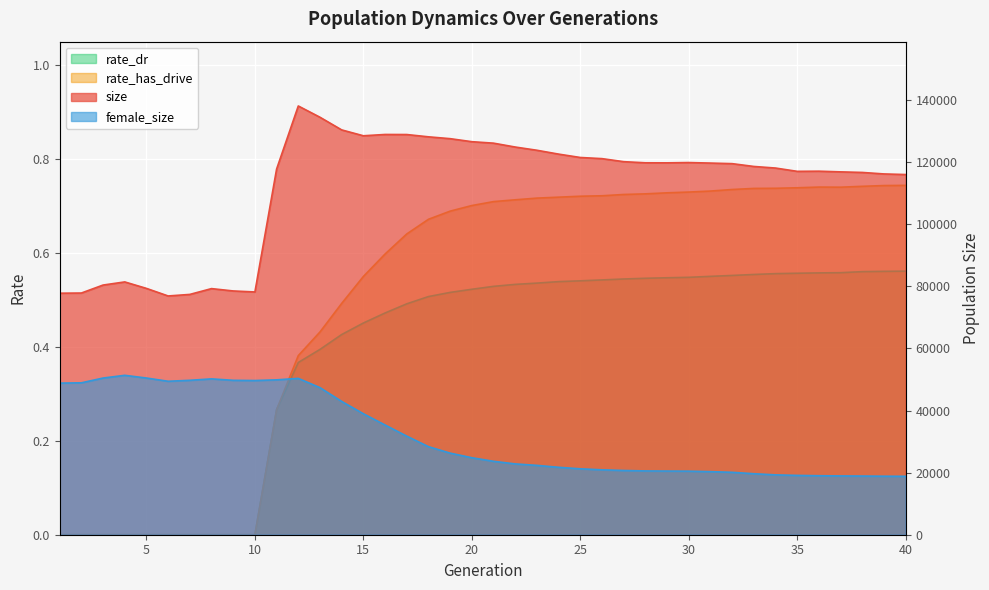

At which category does female_size reach its first local valley?

6